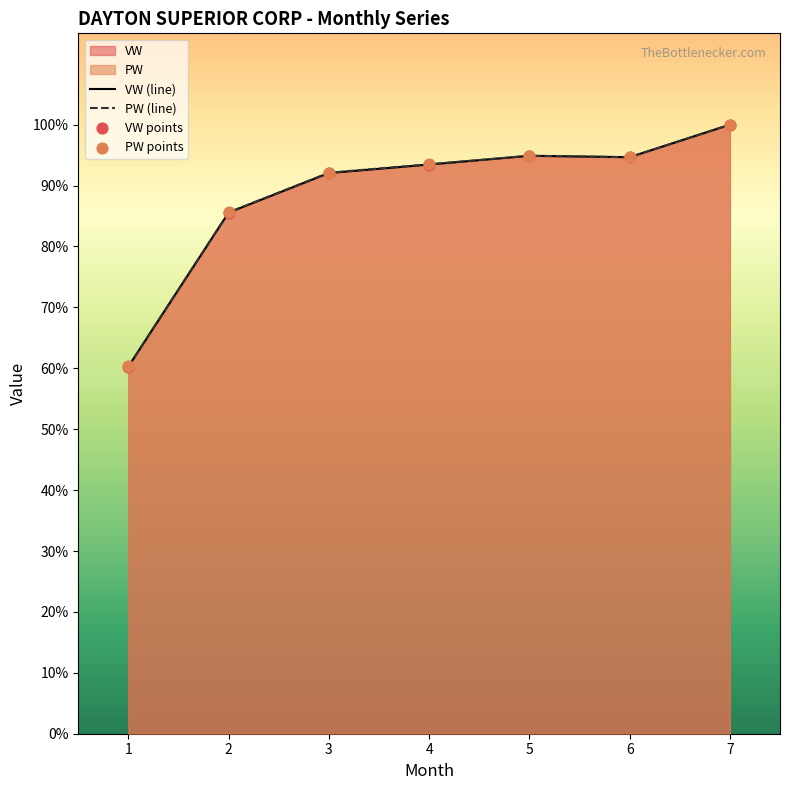

At which category is the sum across all series the highest?

7